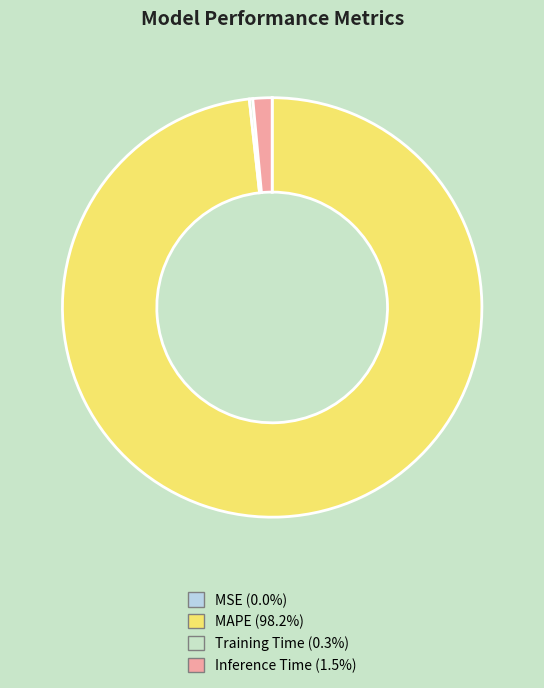

Is it true that Inference Time is 11% of the pie?

False